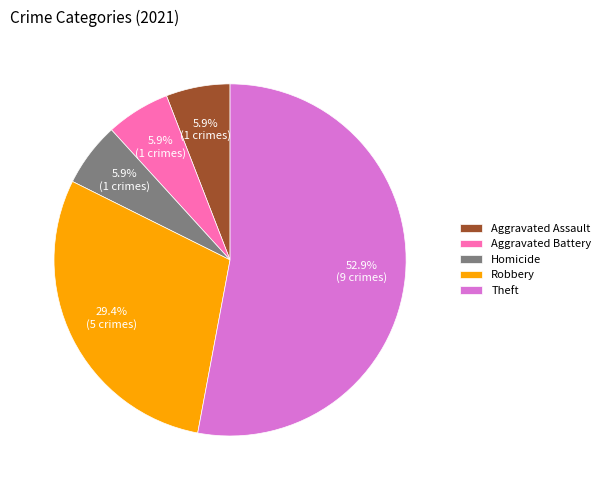

Count the number of slices in the pie.

5